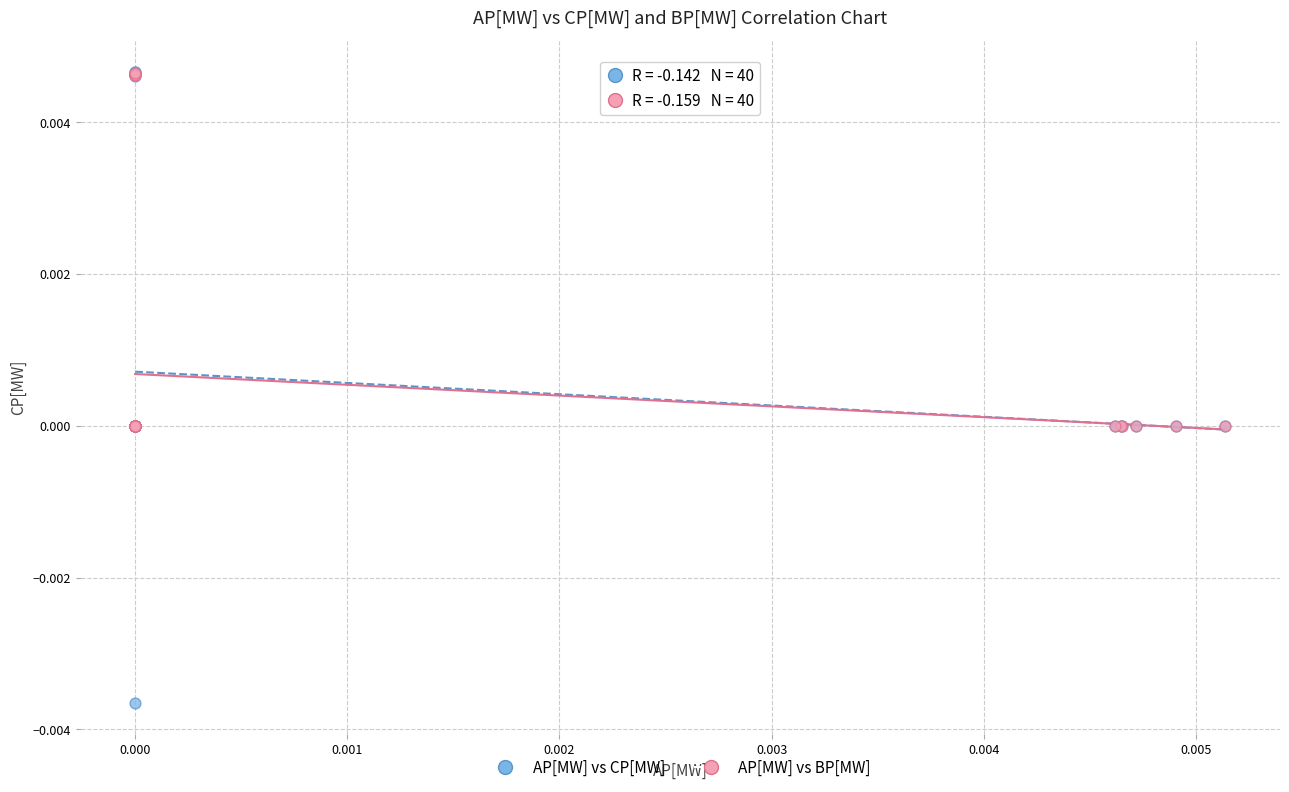

What are all the series names shown in the legend?

AP[MW] vs CP[MW], AP[MW] vs BP[MW]